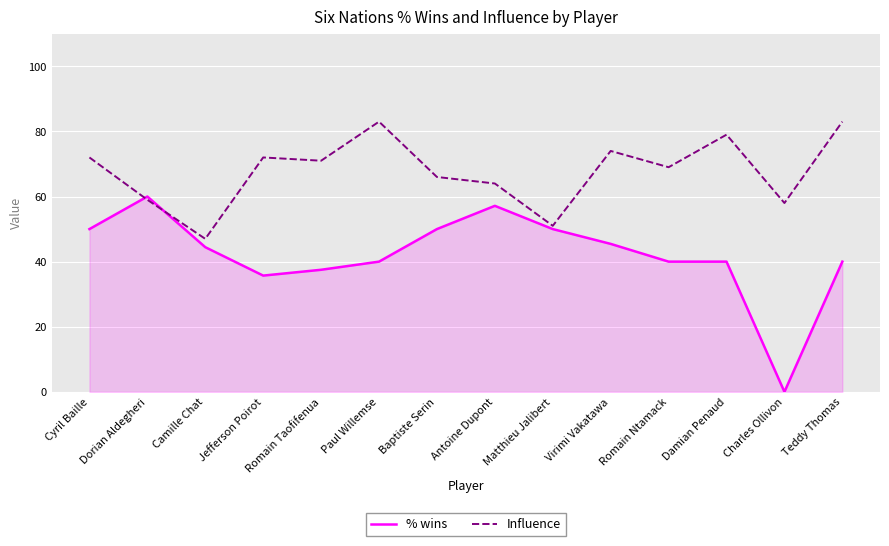

How many lines are shown in the chart?

2